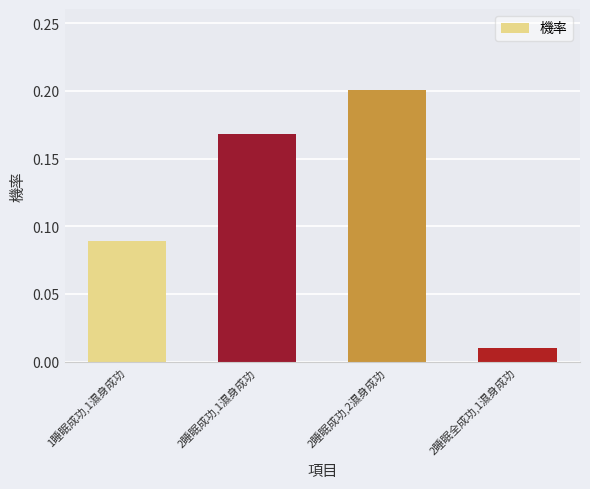

Which category has the lowest value across all series?

2睡眠全成功,1濕身成功